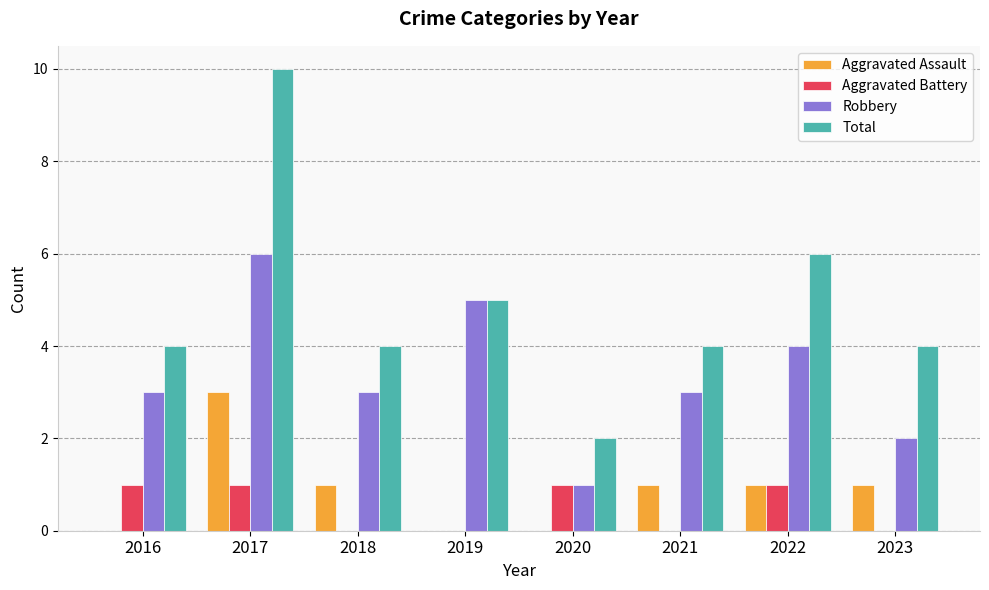

At which category is the sum across all series the highest?

2017